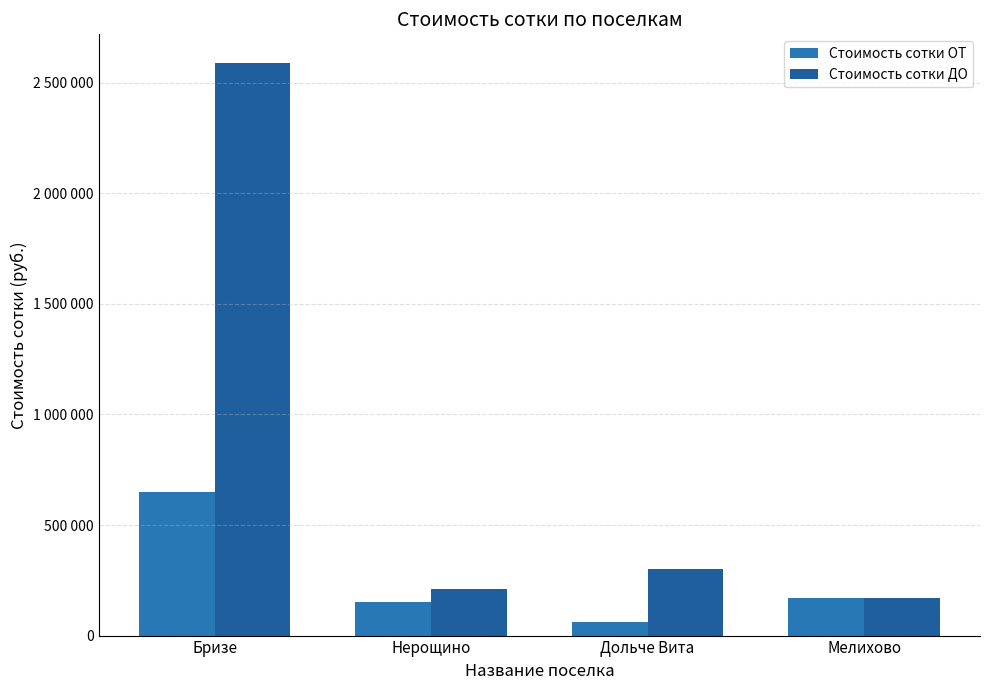

Which series has the largest total across all categories?

Стоимость сотки ДО